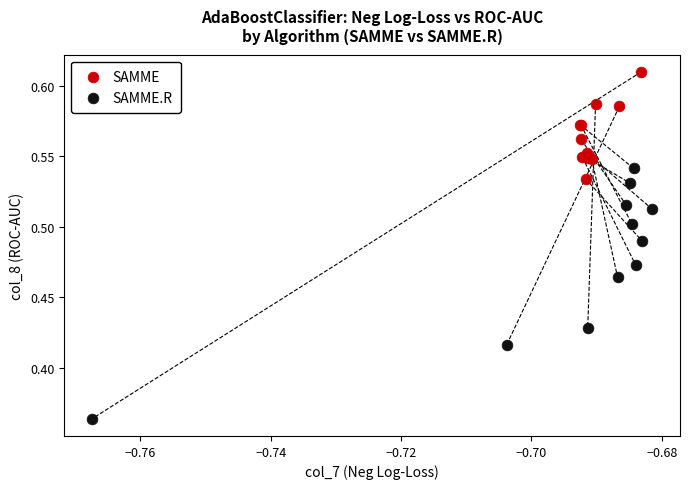

Which series has the widest spread of Y values?

SAMME.R